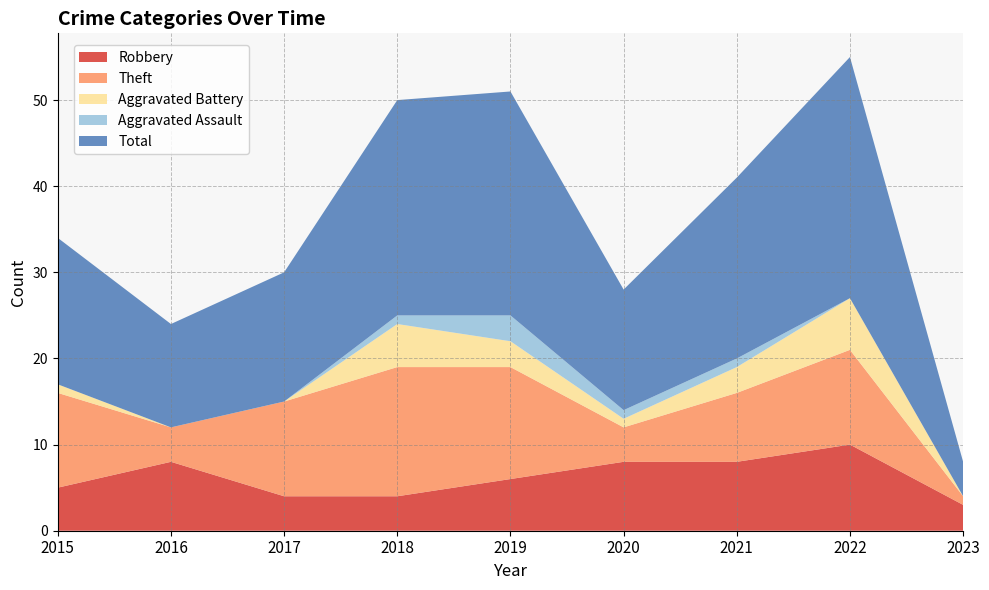

Reading left to right, extract all data points from this chart.

Robbery: 5	8	4	4	6	8	8	10	3
Theft: 11	4	11	15	13	4	8	11	1
Aggravated Battery: 1	0	0	5	3	1	3	6	0
Aggravated Assault: 0	0	0	1	3	1	1	0	0
Total: 17	12	15	25	26	14	21	28	4